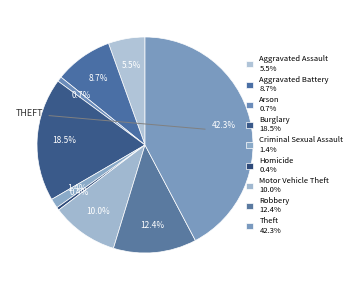

What percentage is the Theft slice, to the nearest percent?

42%